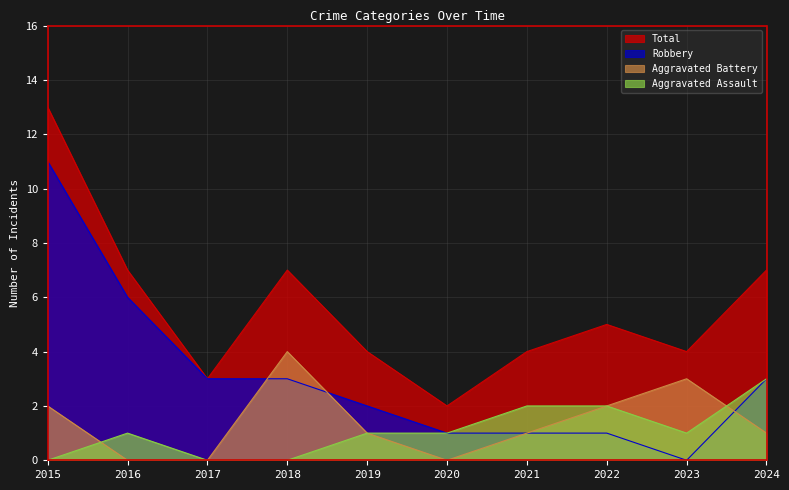

Reading left to right, list all the values displayed in this chart.

Aggravated Assault: 0	1	0	0	1	1	2	2	1	3
Aggravated Battery: 2	0	0	4	1	0	1	2	3	1
Robbery: 11	6	3	3	2	1	1	1	0	3
Total: 13	7	3	7	4	2	4	5	4	7